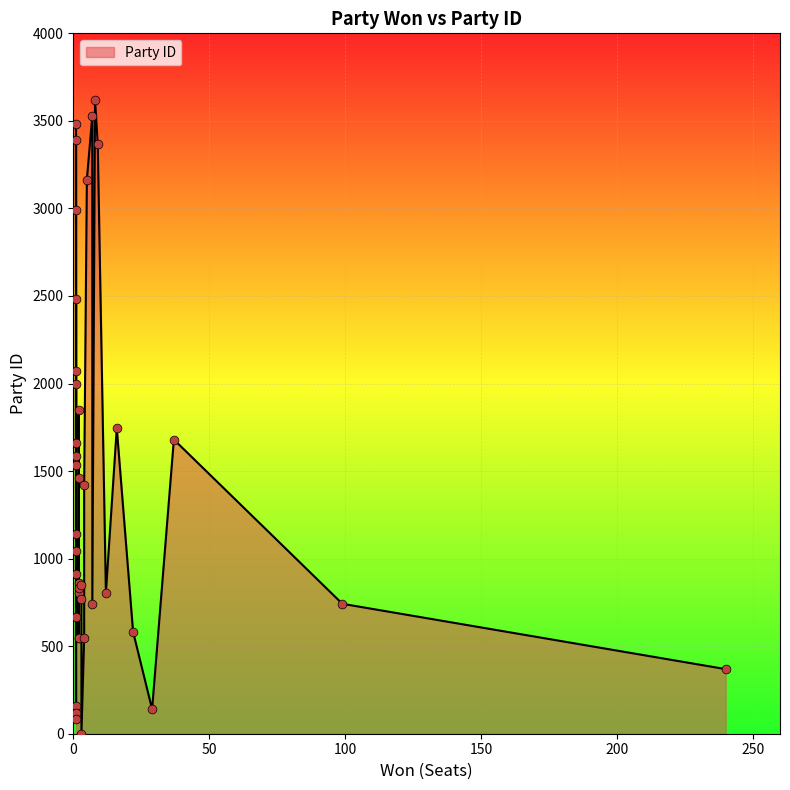

Which has a higher value, 4 or 1?

4